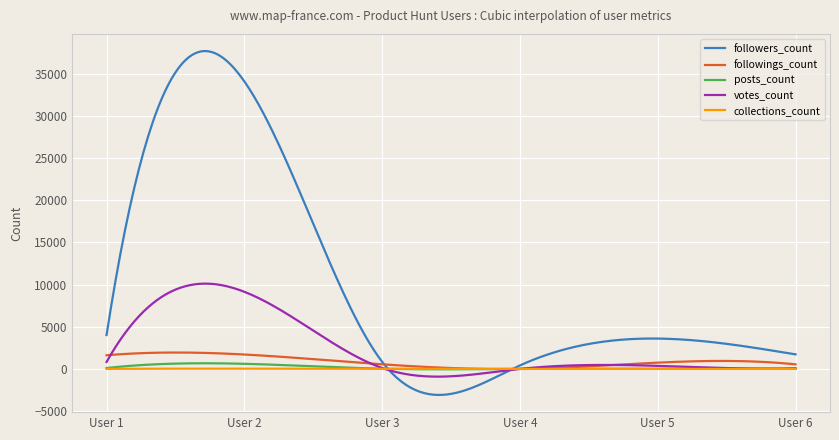

What is the maximum value for posts_count?

670.3